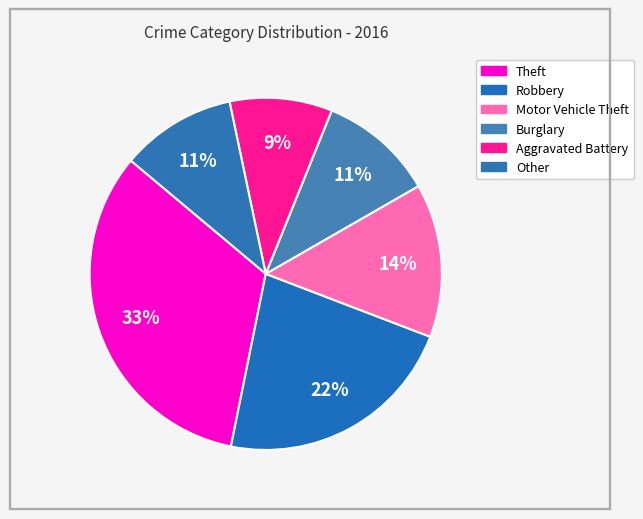

Count the number of slices in the pie.

6